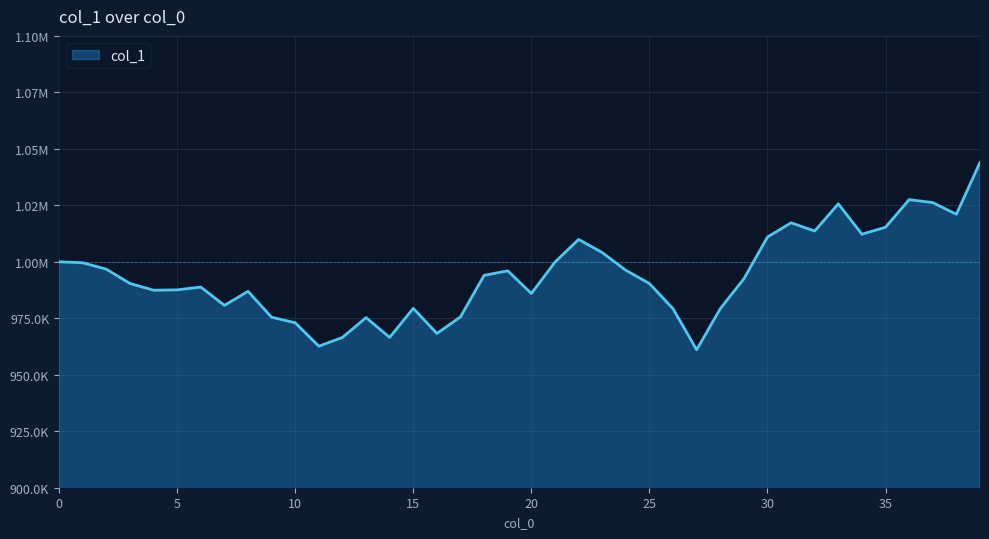

Reading right to left, extract all data points from this chart.

39=1043995.6	38=1021054.2	37=1026205.7	36=1027522.4	35=1015311.1	34=1012215.8	33=1025651.3	32=1013615.0	31=1017273.0	30=1010950.9	29=992468.1	28=979236.9	27=961059.6	26=979225.1	25=990375.1	24=996268.9	23=1004108.0	22=1009895.3	21=999855.6	20=985968.2	19=996007.0	18=993999.3	17=975617.5	16=968271.2	15=979395.6	14=966527.2	13=975295.2	12=966525.5	11=962641.9	10=973000.4	9=975465.5	8=986913.6	7=980719.8	6=988824.9	5=987577.1	4=987424.0	3=990416.8	2=996740.0	1=999573.7	0=1000000.0